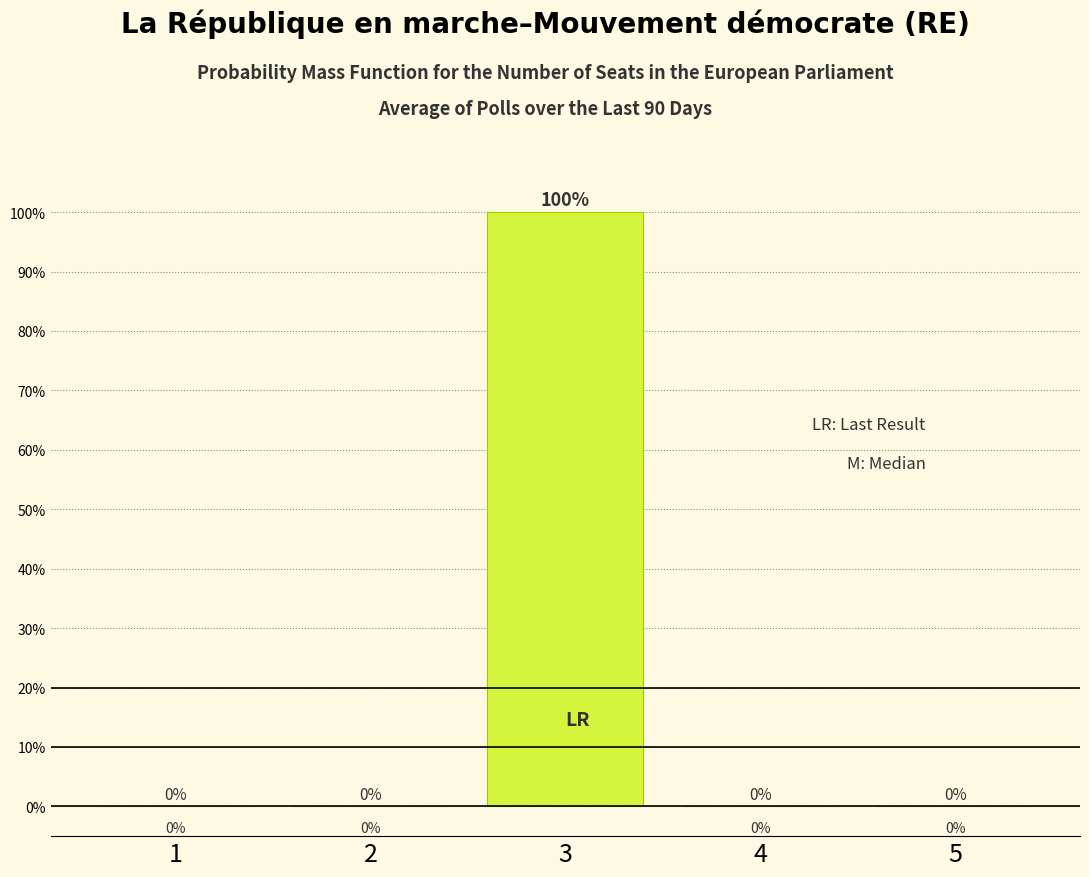

Reading left to right, list every bar in this chart as the range it spans on the x-axis followed by its height.

0.5 to 1.5: 0
1.5 to 2.5: 0
2.5 to 3.5: 100
3.5 to 4.5: 0
4.5 to 5.5: 0